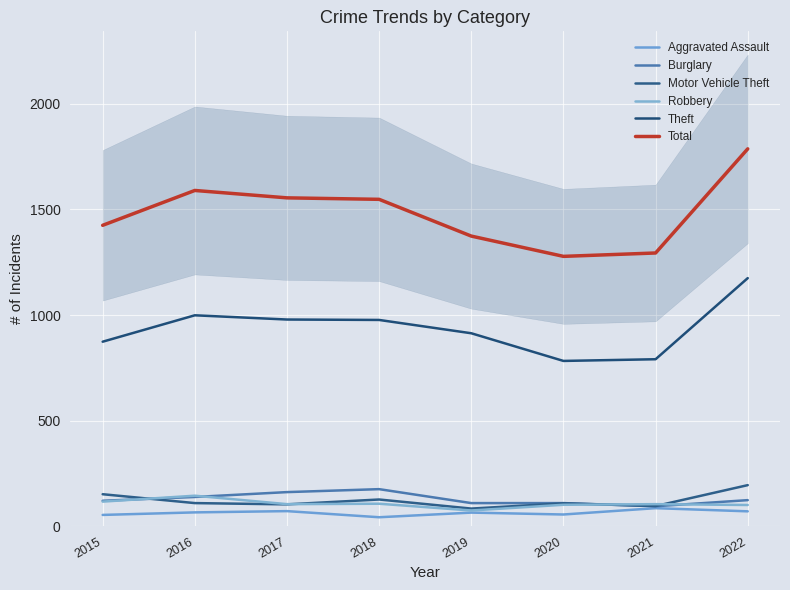

Between 2015 and 2019, which series saw the biggest shift?

Motor Vehicle Theft